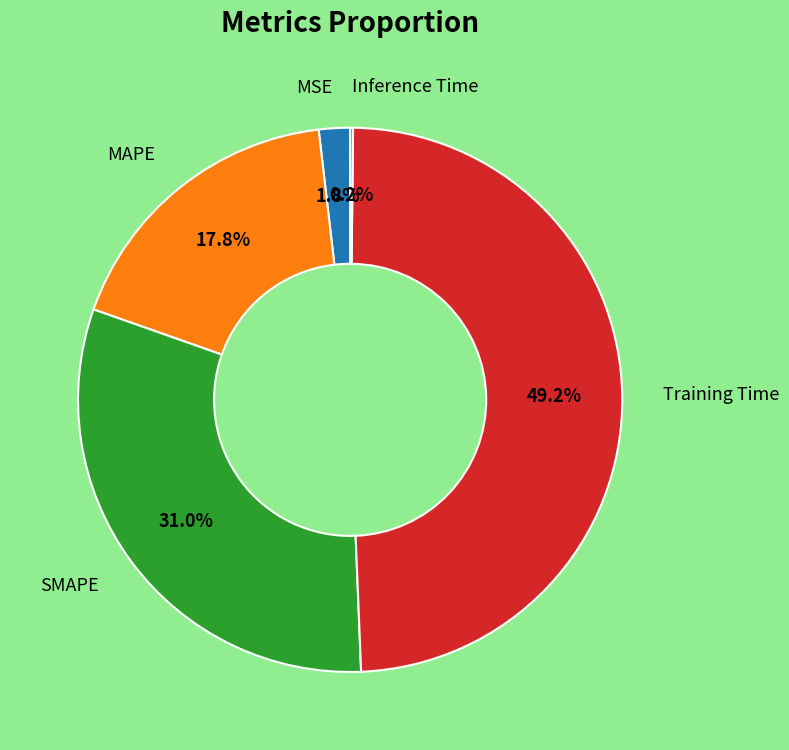

Is there a majority slice in this chart?

No